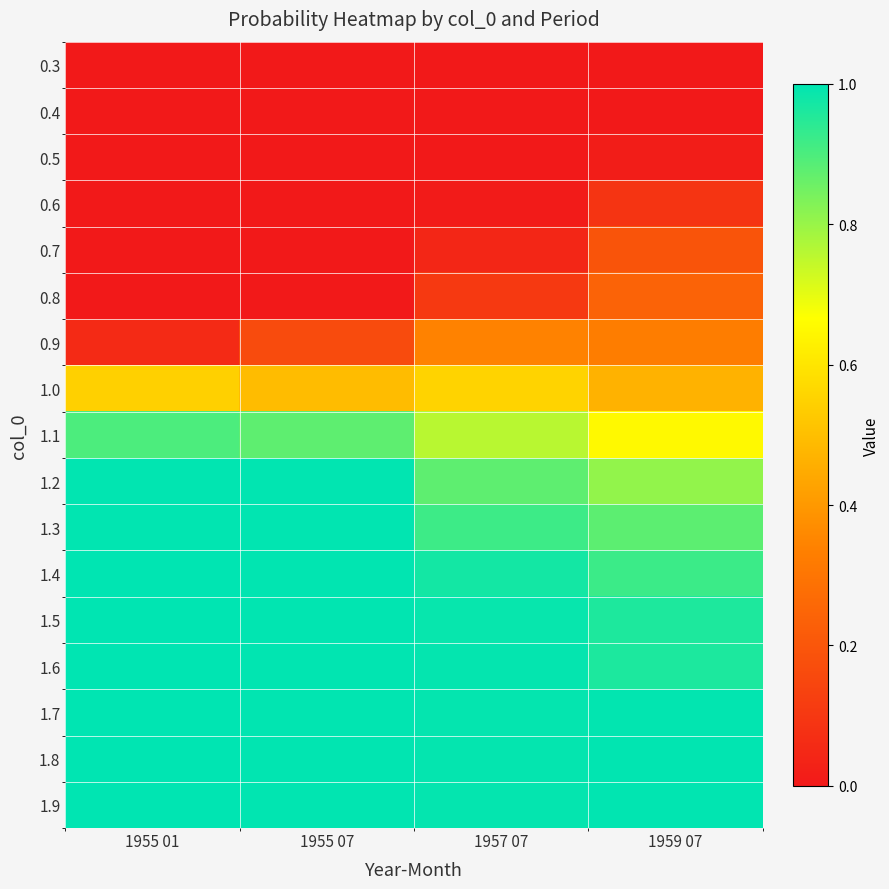

Which has a higher value, 1955 07 or 1955 01?

1955 07